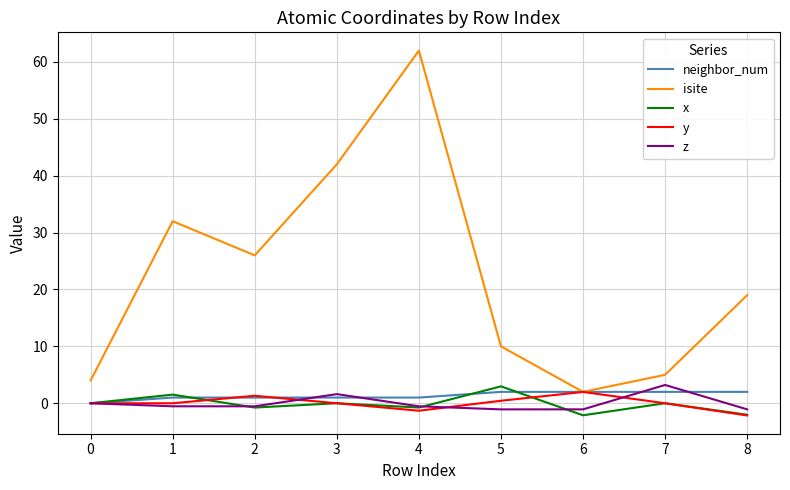

Which series changed the most between 3 and 8?

isite